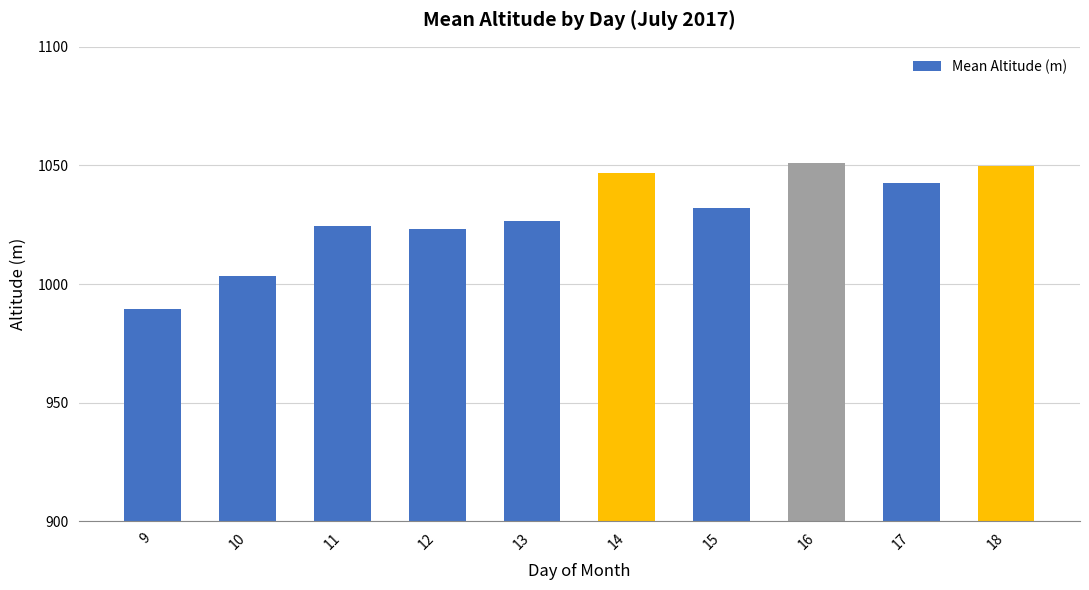

Read the value at 9.

989.6